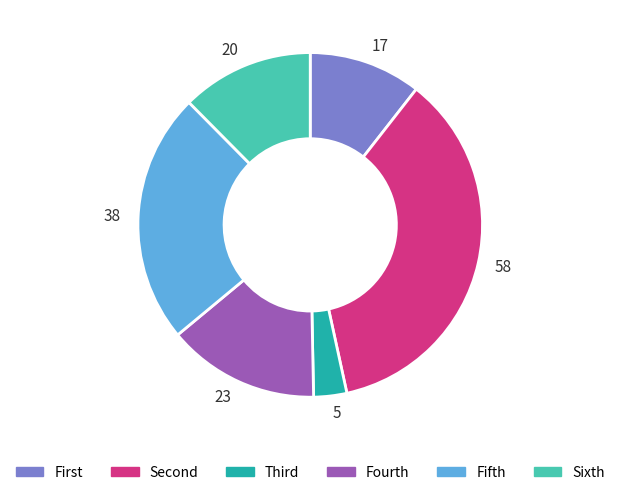

True or false: Sixth accounts for 17% of the total.

False